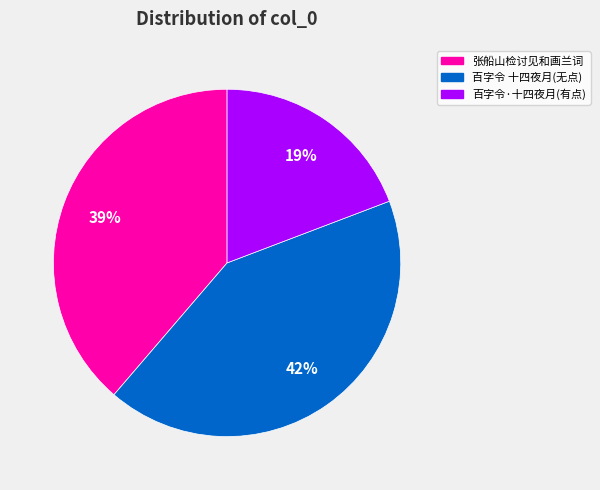

Is there a majority slice in this chart?

No